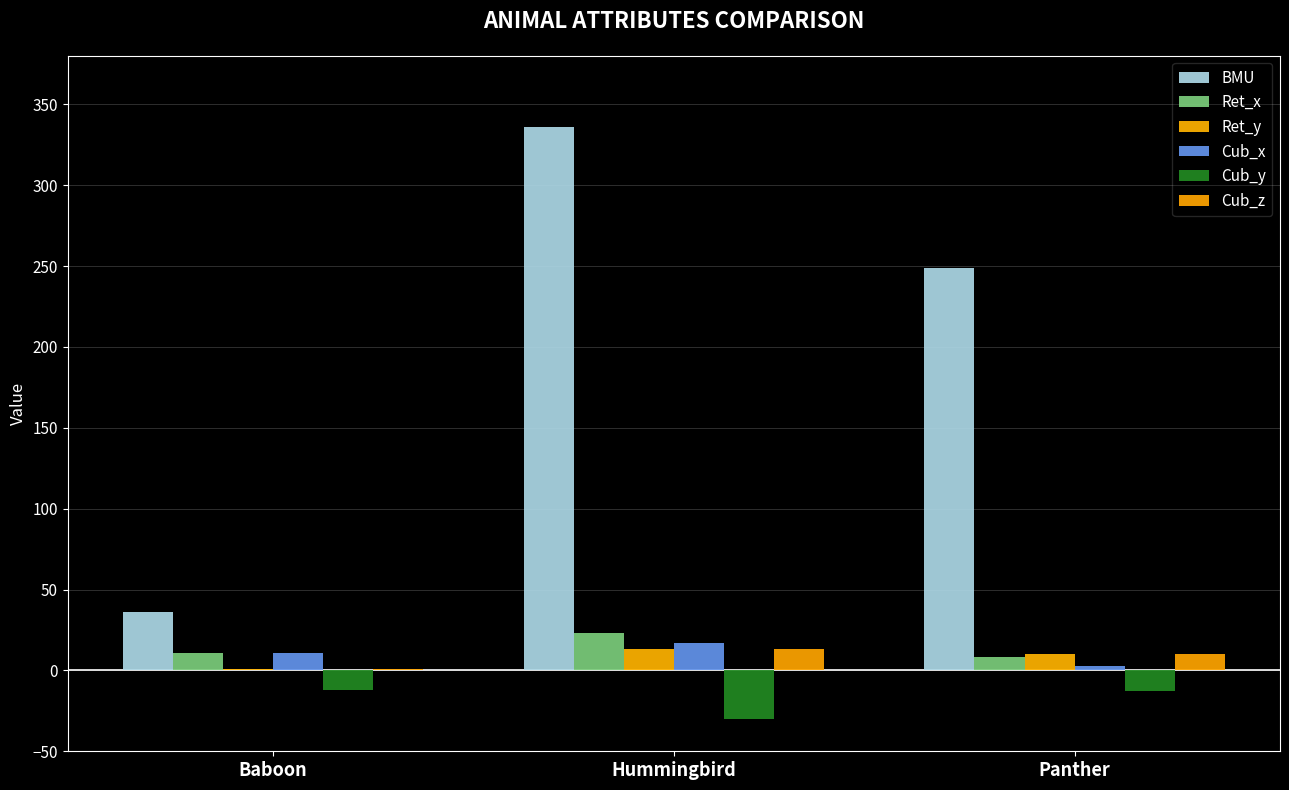

Count the number of data series in this chart.

6